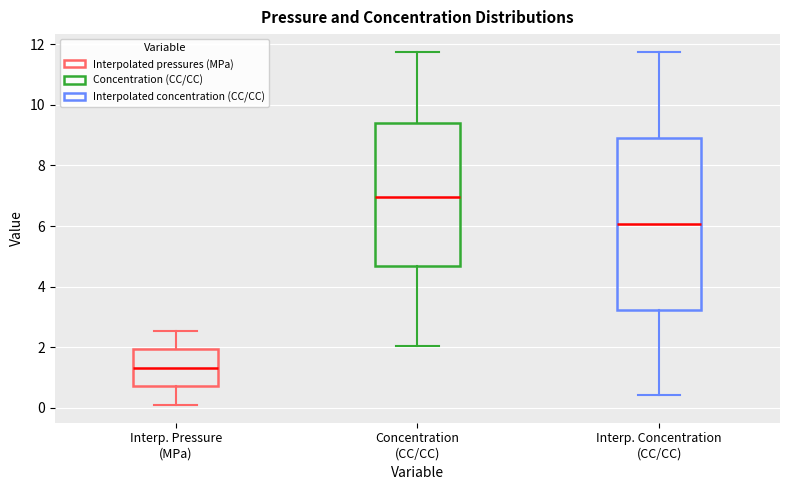

Reading left to right, read every box against the y-axis: the position of its median line, the range the box covers, and the ends of its whiskers. The values are not printed on the chart, so give them approximately, as read against the axis.

Interp. Pressure (MPa): median 1.4, box 0.8 to 2.0, whiskers 0.0 to 2.6
Concentration (CC/CC): median 7.0, box 4.6 to 9.4, whiskers 2.0 to 11.8
Interp. Concentration (CC/CC): median 6.0, box 3.2 to 9.0, whiskers 0.4 to 11.8